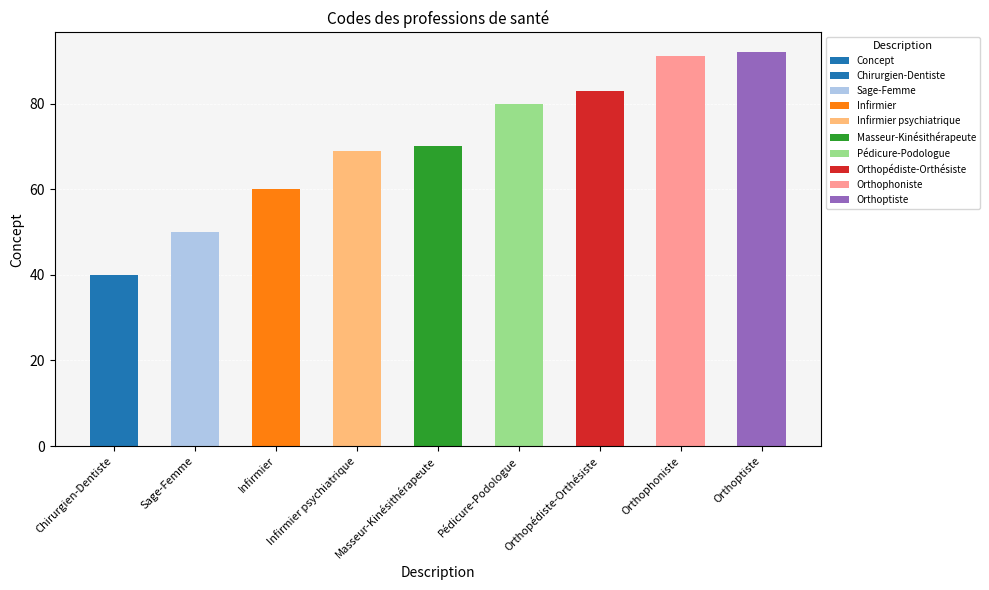

What is the ratio of the value at Pédicure-Podologue to the value at Sage-Femme?

1.6